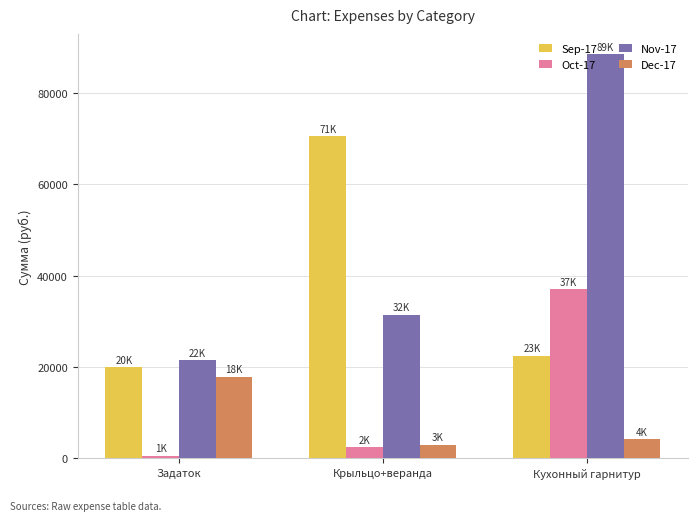

What is the difference between the maximum and minimum values in the Sep-17 series?

50536